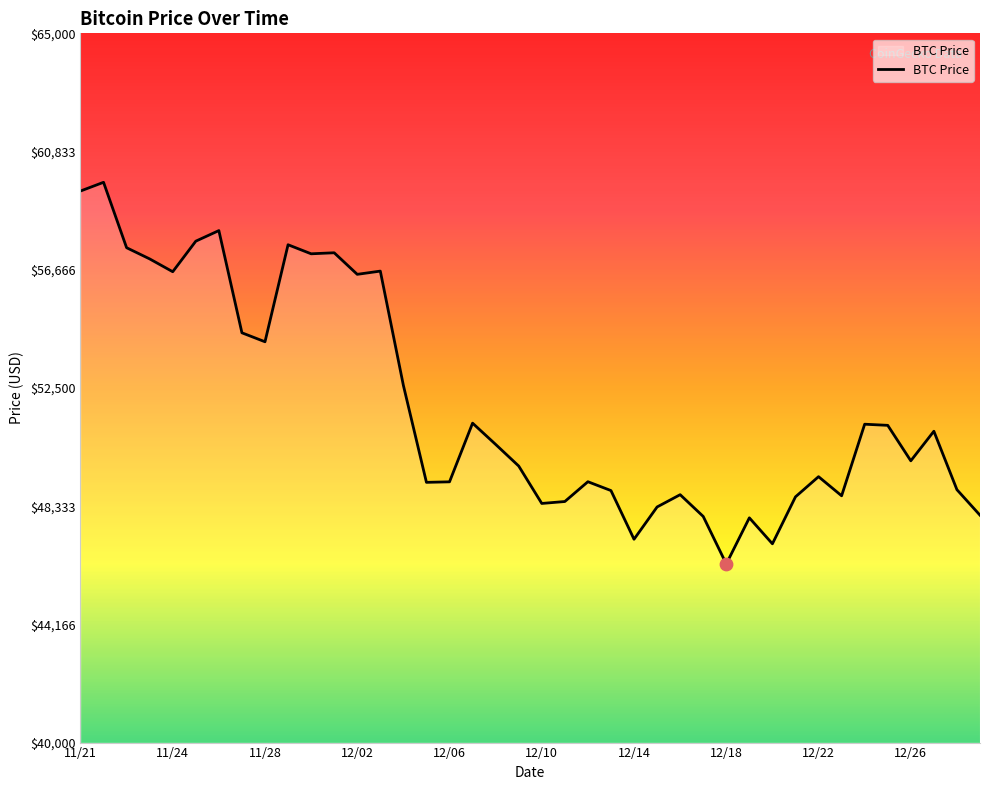

What is the difference between the maximum and minimum values?

13453